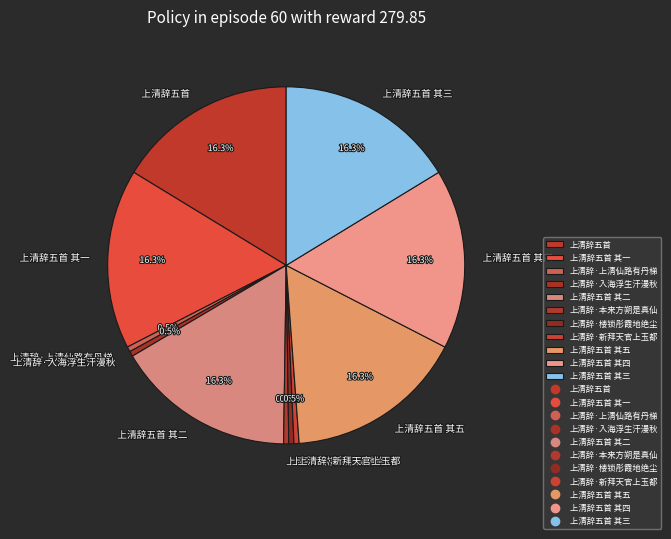

Approximately how many times larger is the value at 上清辞·楼锁彤霞地绝尘 compared to 上清辞·新拜天官上玉都?

1.0